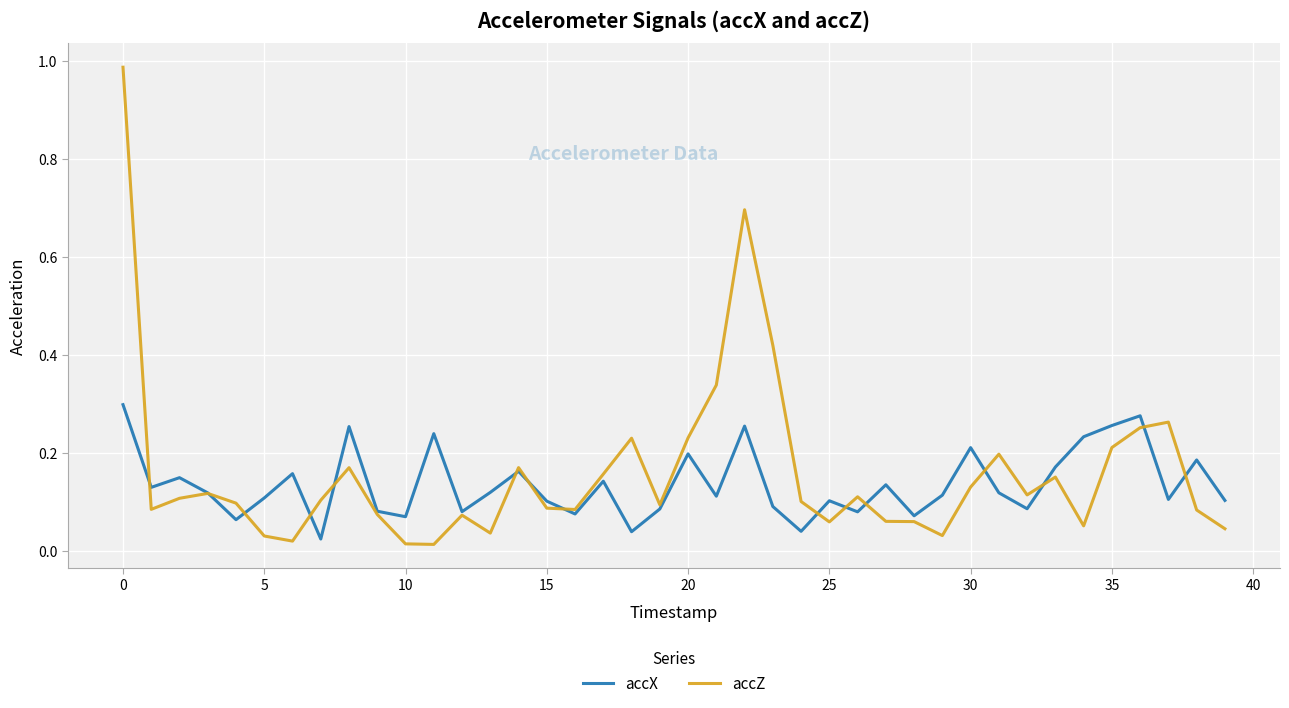

List the series in order of their peak value, highest first.

accZ, accX